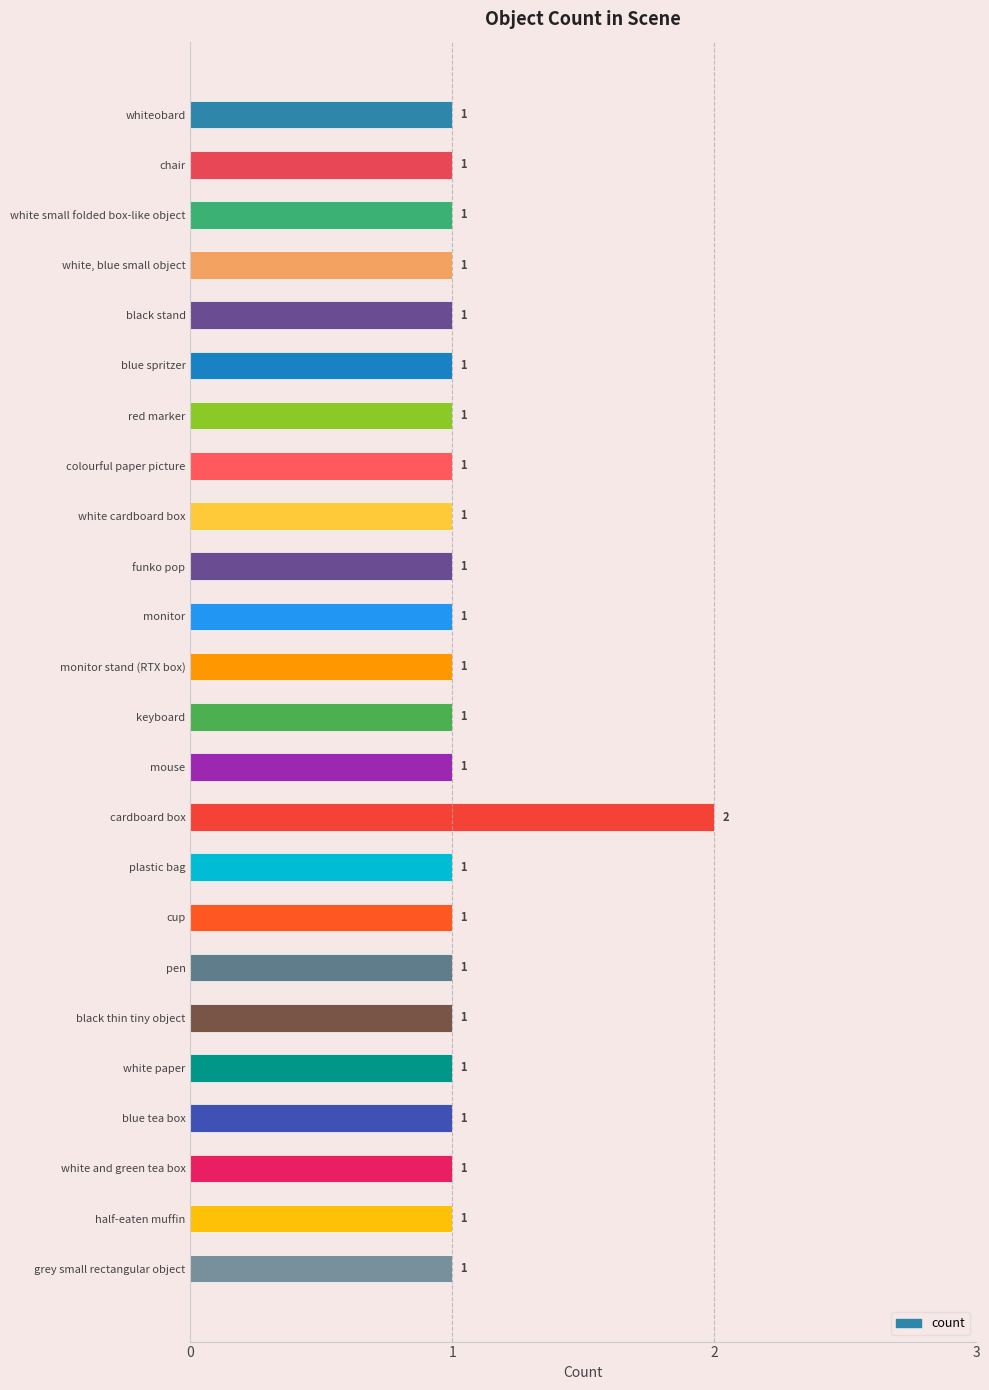

How many bars are there in total?

24